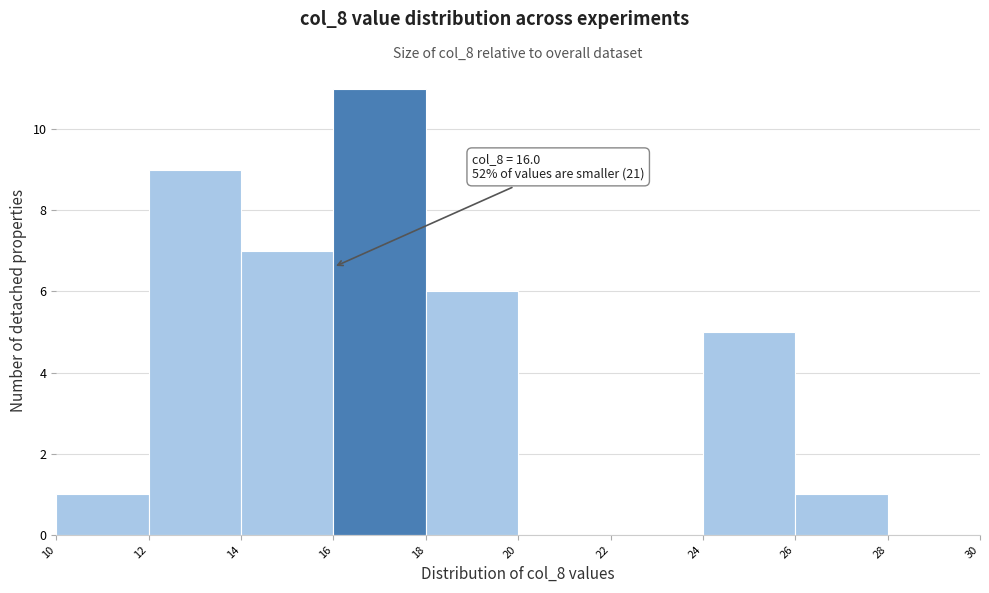

Which range on the x-axis has the tallest bar?

16 to 18